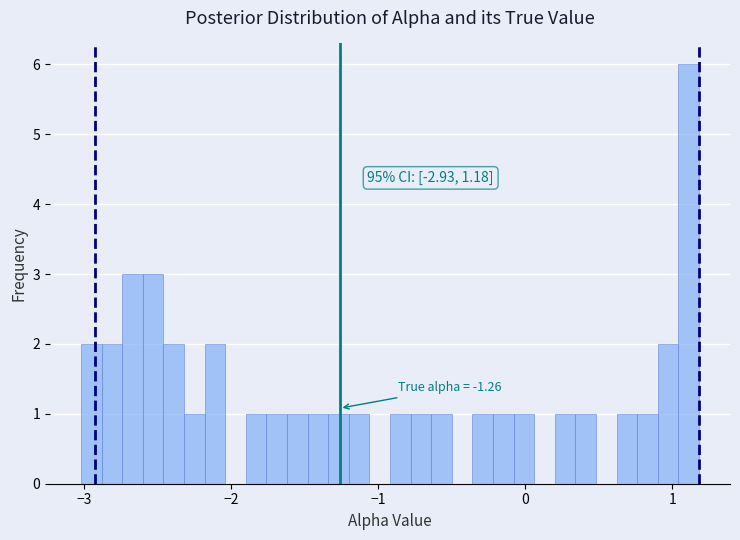

Around what value on the x-axis is the tallest bar? Give the approximate position of its centre, as read against the axis.

1.1